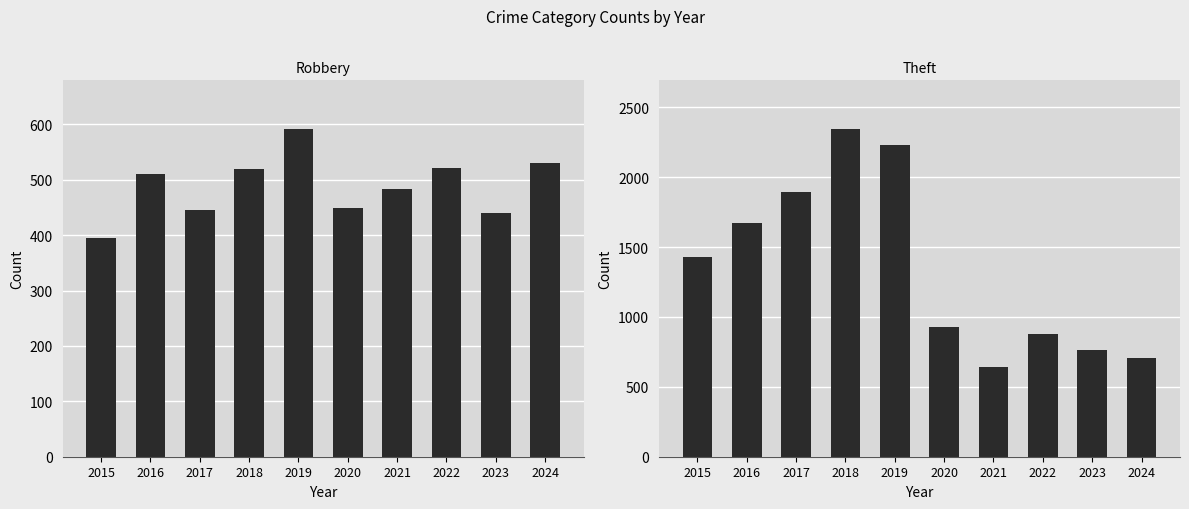

Which series changed the most between 2021 and 2024?

Theft